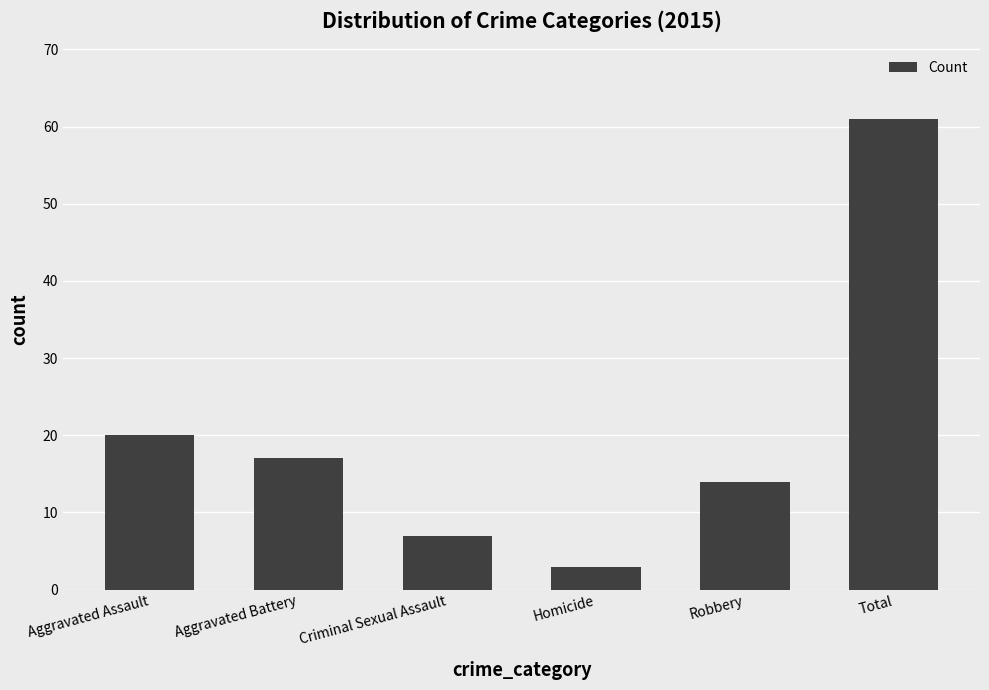

At which label is the value closest to 32?

Aggravated Assault